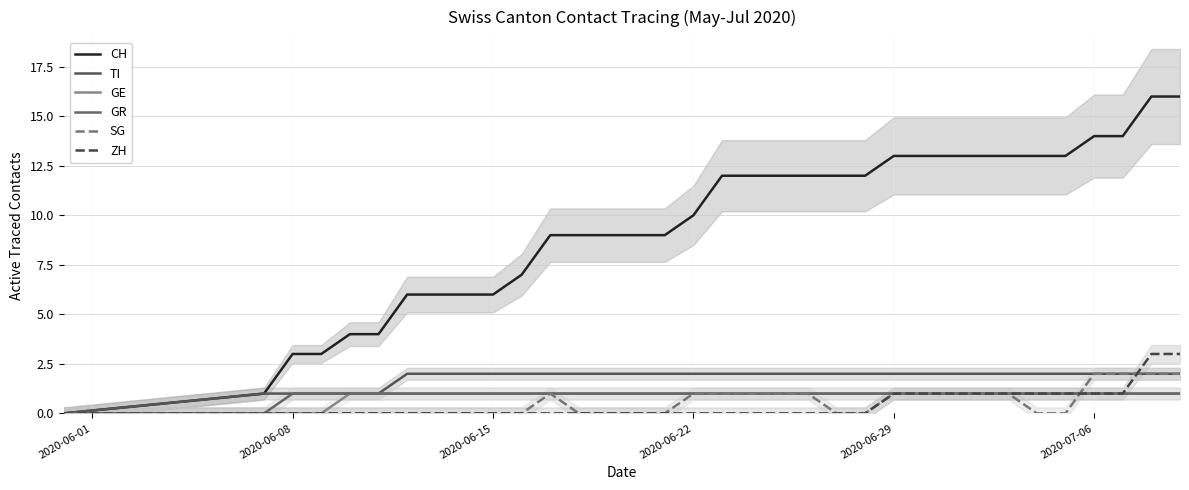

The value of TI at 2020-06-15 is 1. True or false?

False